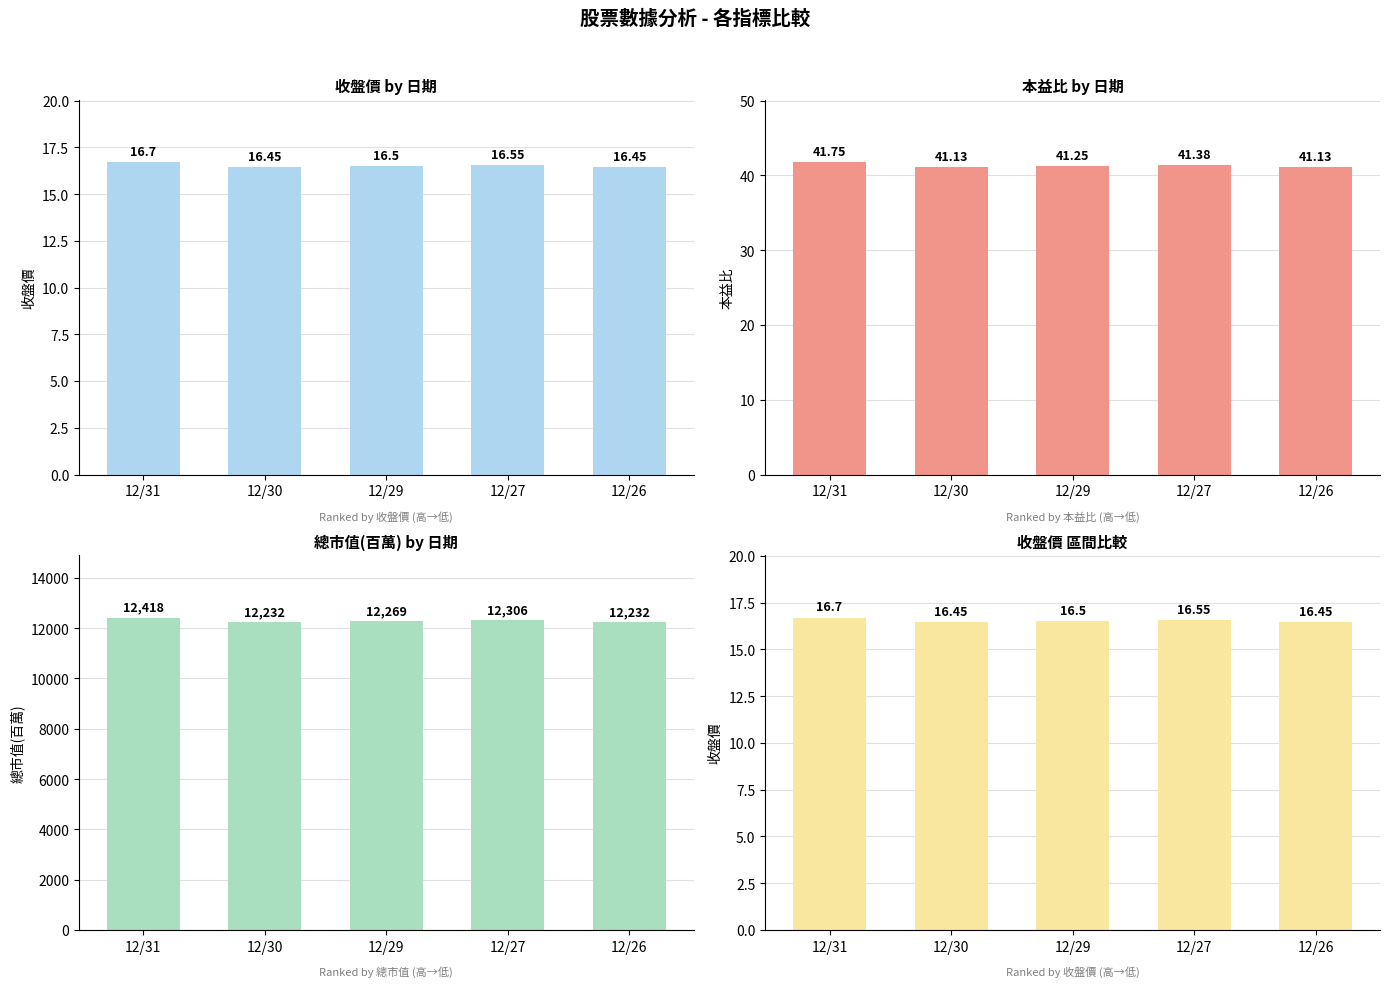

At which category is the sum across all series the highest?

12/31